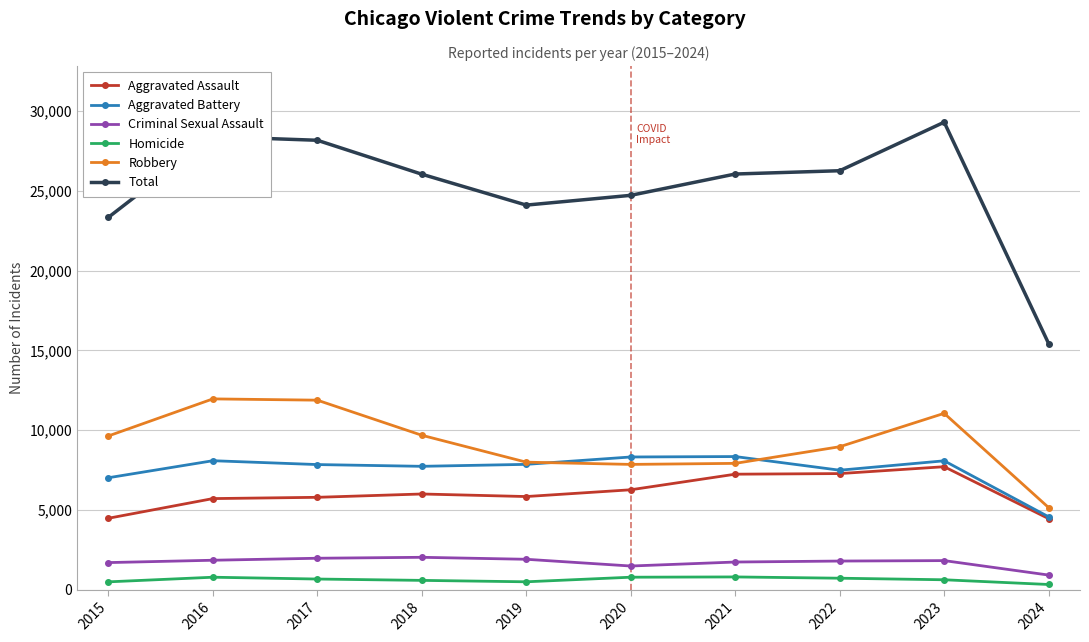

Which category has the lowest value in the Criminal Sexual Assault series?

2024